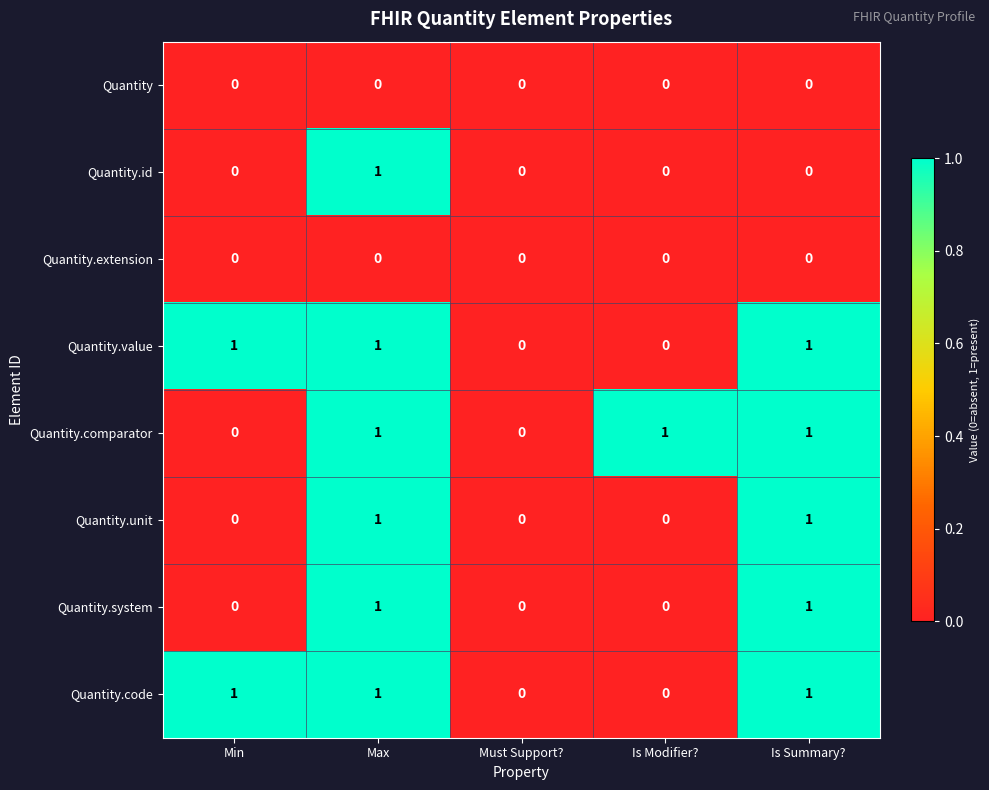

The value of Quantity.unit at Must Support? is 0. True or false?

True